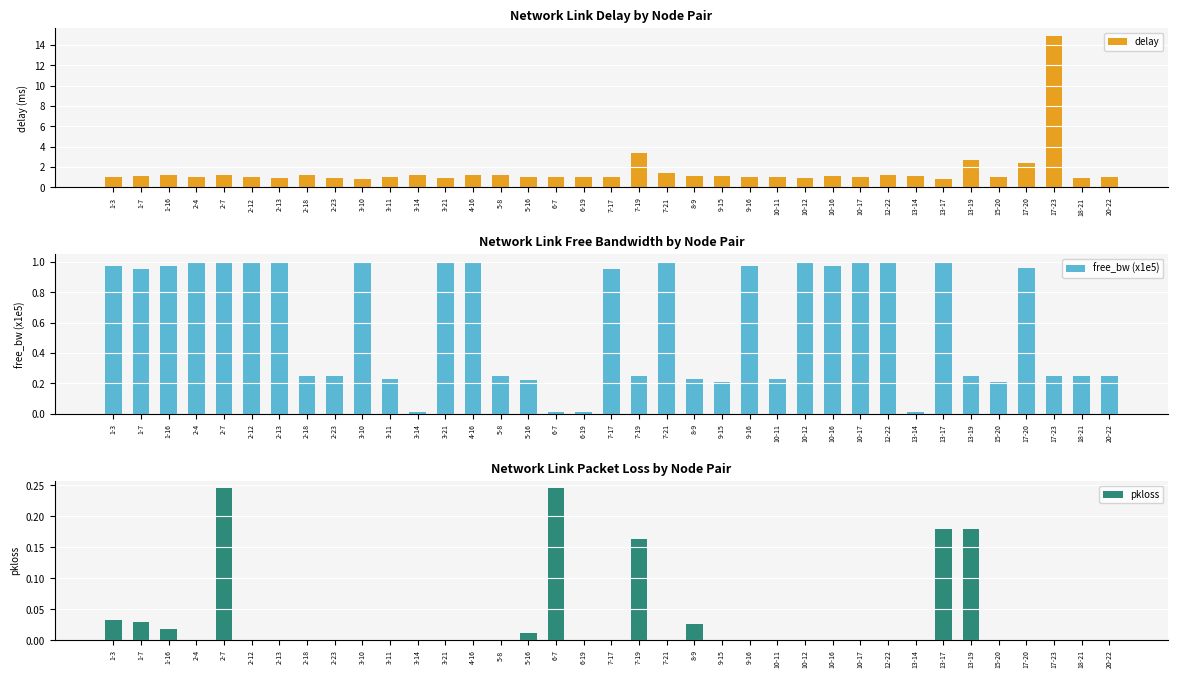

Reading right to left, transcribe all the data shown in this chart.

delay: 20-22=1.0	18-21=0.9	17-23=14.9	17-20=2.4	15-20=1.0	13-19=2.7	13-17=0.9	13-14=1.1	12-22=1.2	10-17=1.1	10-16=1.1	10-12=1.0	10-11=1.0	9-16=1.0	9-15=1.1	8-9=1.1	7-21=1.5	7-19=3.4	7-17=1.0	6-19=1.0	6-7=1.0	5-16=1.1	5-8=1.2	4-16=1.2	3-21=0.9	3-14=1.3	3-11=1.0	3-10=0.8	2-23=1.0	2-18=1.2	2-13=0.9	2-12=1.0	2-7=1.2	2-4=1.0	1-16=1.2	1-7=1.2	1-3=1.0
free_bw (x1e5): 20-22=0.2	18-21=0.2	17-23=0.2	17-20=1.0	15-20=0.2	13-19=0.2	13-17=1.0	13-14=0.0	12-22=1.0	10-17=1.0	10-16=1.0	10-12=1.0	10-11=0.2	9-16=1.0	9-15=0.2	8-9=0.2	7-21=1.0	7-19=0.2	7-17=1.0	6-19=0.0	6-7=0.0	5-16=0.2	5-8=0.2	4-16=1.0	3-21=1.0	3-14=0.0	3-11=0.2	3-10=1.0	2-23=0.2	2-18=0.2	2-13=1.0	2-12=1.0	2-7=1.0	2-4=1.0	1-16=1.0	1-7=1.0	1-3=1.0
pkloss: 20-22=0.0	18-21=0.0	17-23=0.0	17-20=0.0	15-20=0.0	13-19=0.2	13-17=0.2	13-14=0.0	12-22=0.0	10-17=0.0	10-16=0.0	10-12=0.0	10-11=0.0	9-16=0.0	9-15=0.0	8-9=0.0	7-21=0.0	7-19=0.2	7-17=0.0	6-19=0.0	6-7=0.2	5-16=0.0	5-8=0.0	4-16=0.0	3-21=0.0	3-14=0.0	3-11=0.0	3-10=0.0	2-23=0.0	2-18=0.0	2-13=0.0	2-12=0.0	2-7=0.2	2-4=0.0	1-16=0.0	1-7=0.0	1-3=0.0